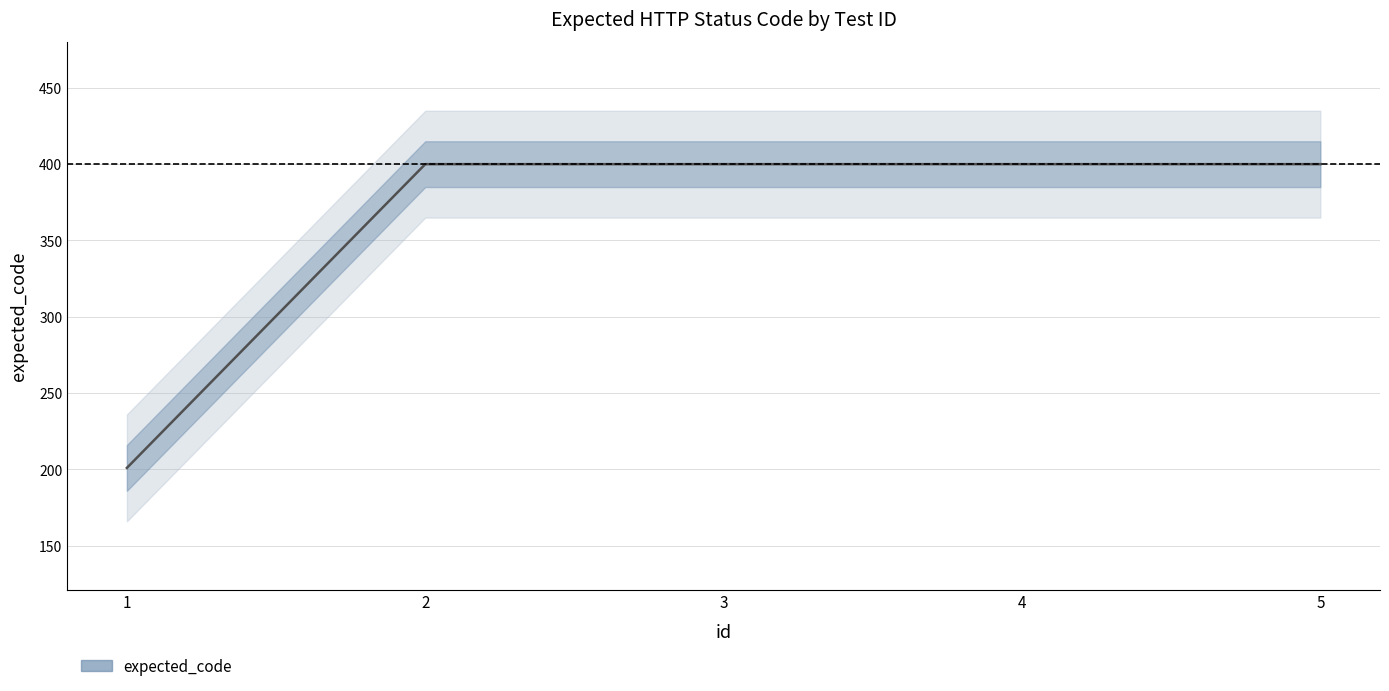

What value does the data have at 3, to the nearest 10?

400